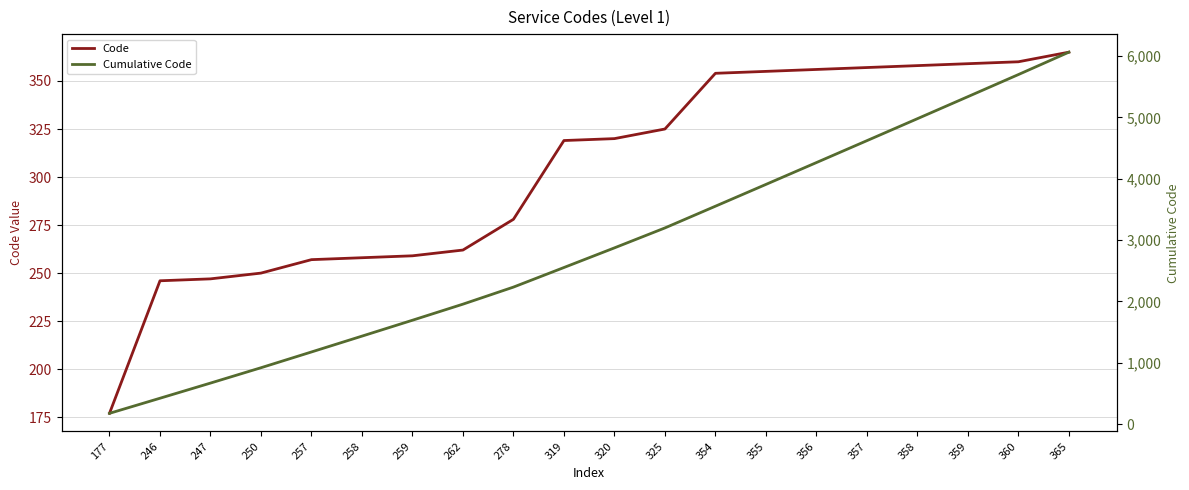

What is the average value of the Cumulative Code series?

2886